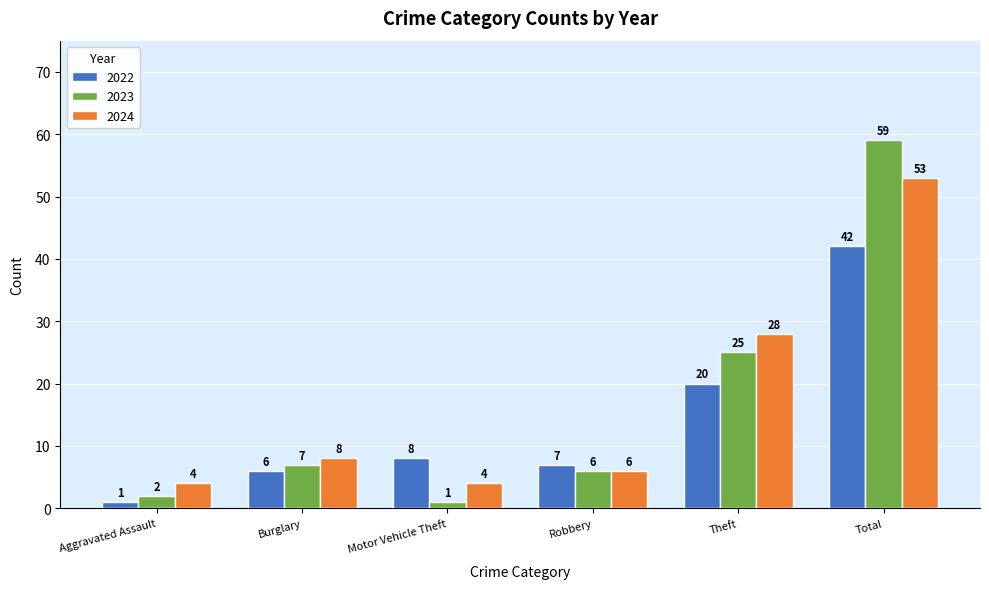

Is the value of 2022 at Motor Vehicle Theft greater than the value of 2023 at Burglary?

Yes